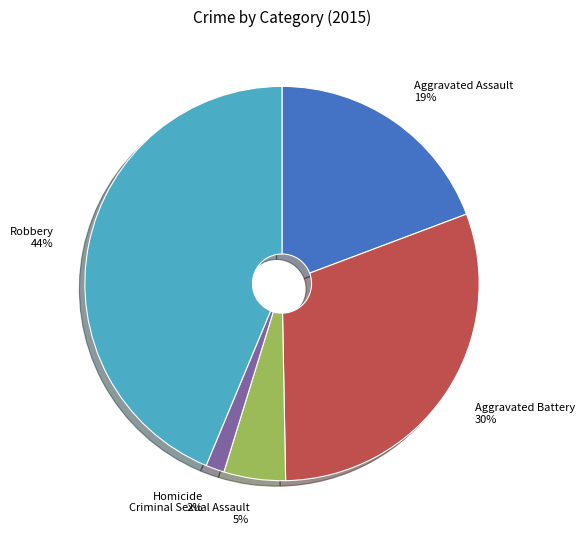

Count the number of slices in the pie.

5